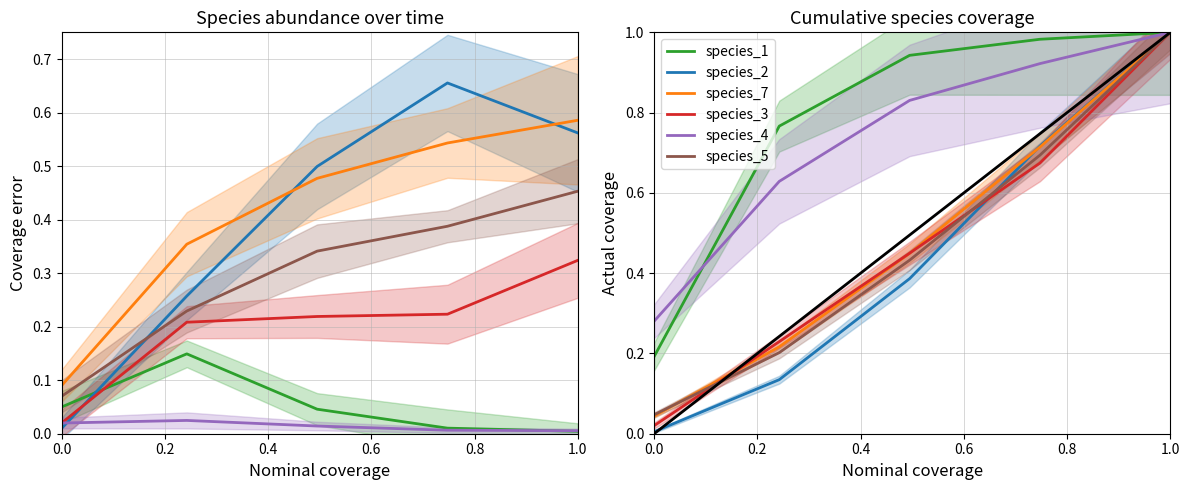

How many species_5 values are between 0 and 1?

5